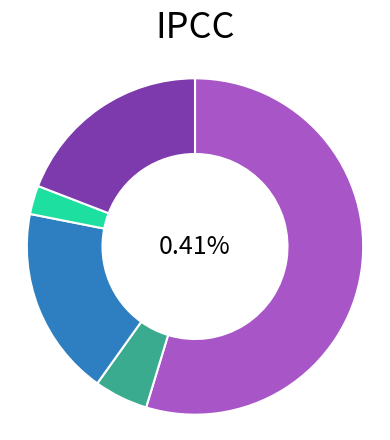

Is it true that Exposed Slab Floor Area is 1% of the pie?

False